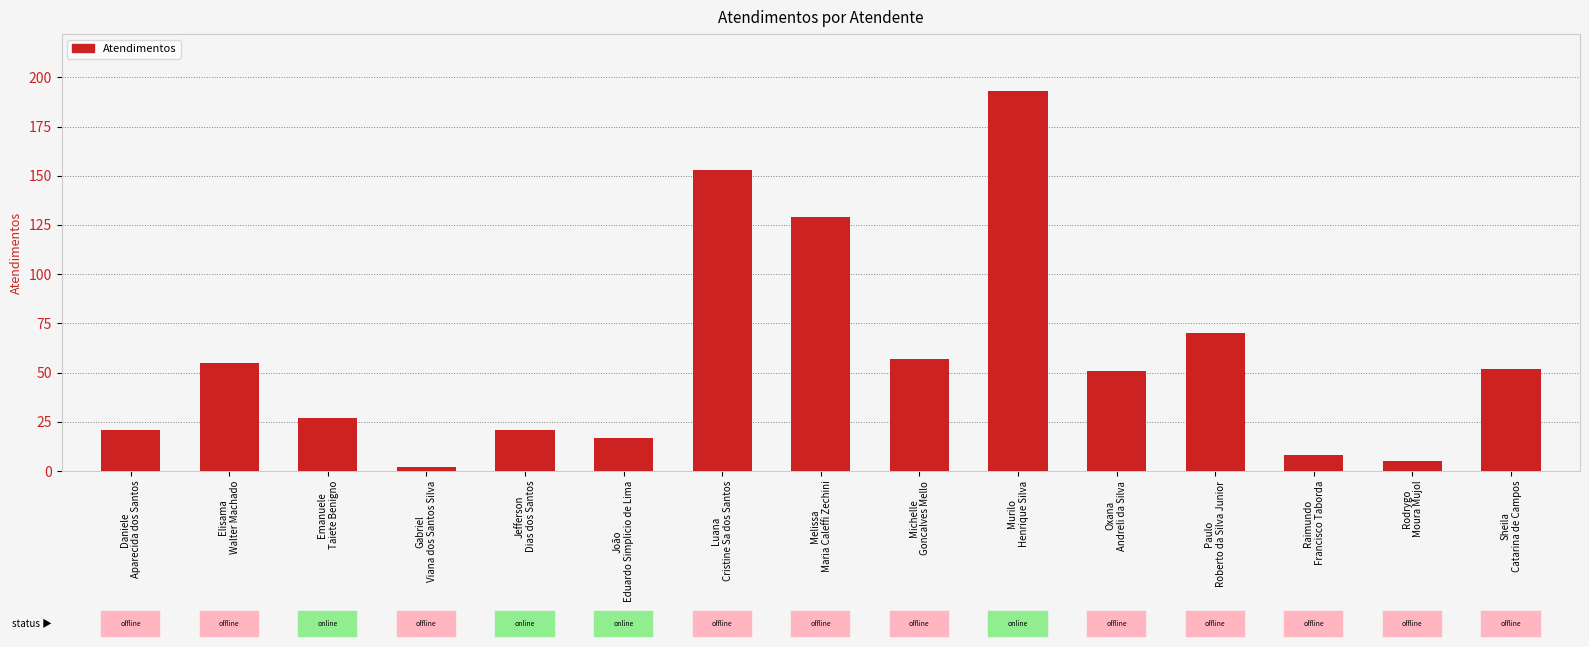

How many data points are less than 51?

7